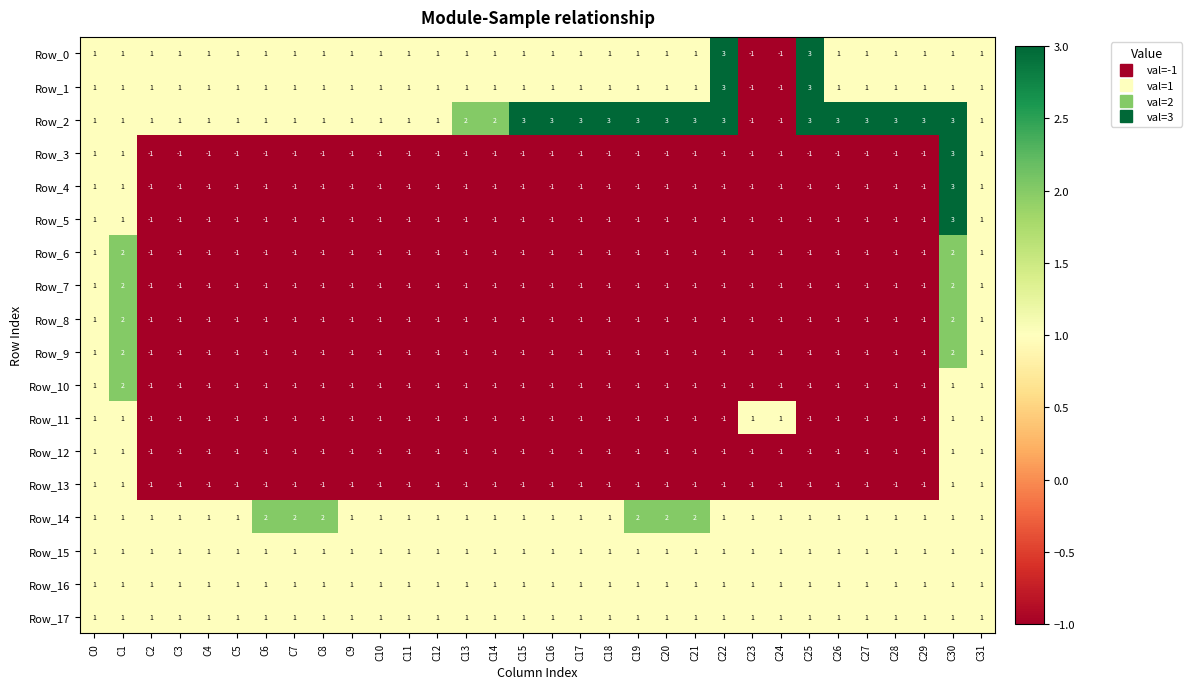

What is the total value across all series at C9?

-4